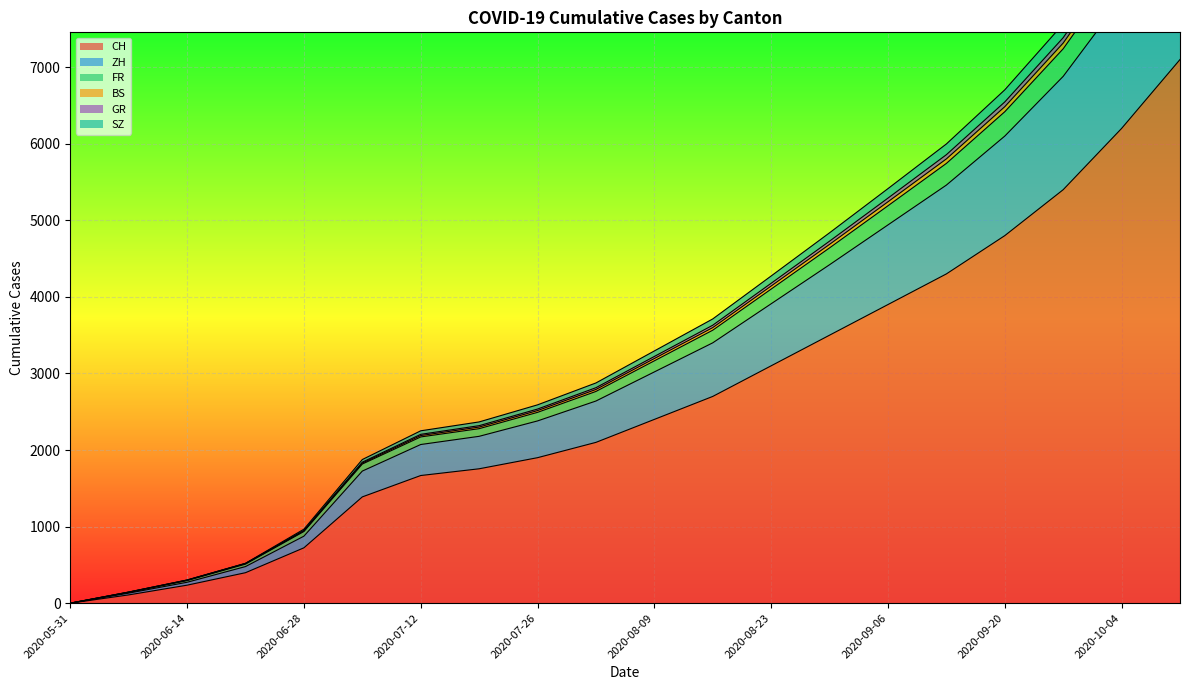

What is the maximum value for CH?

7100